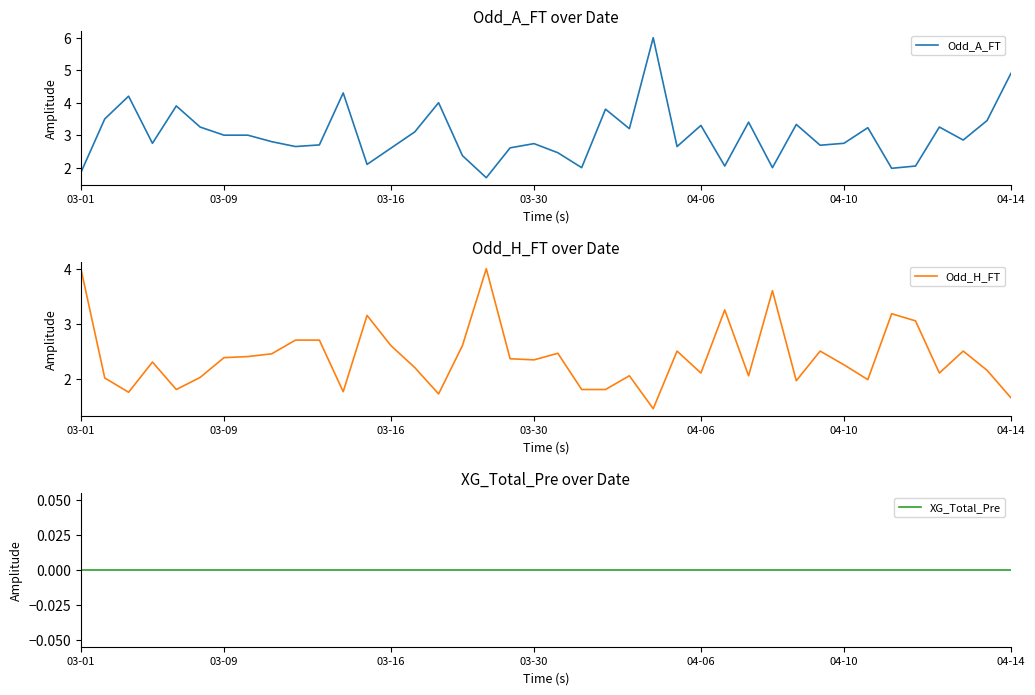

What are all the series names shown in the legend?

Odd_A_FT, Odd_H_FT, XG_Total_Pre